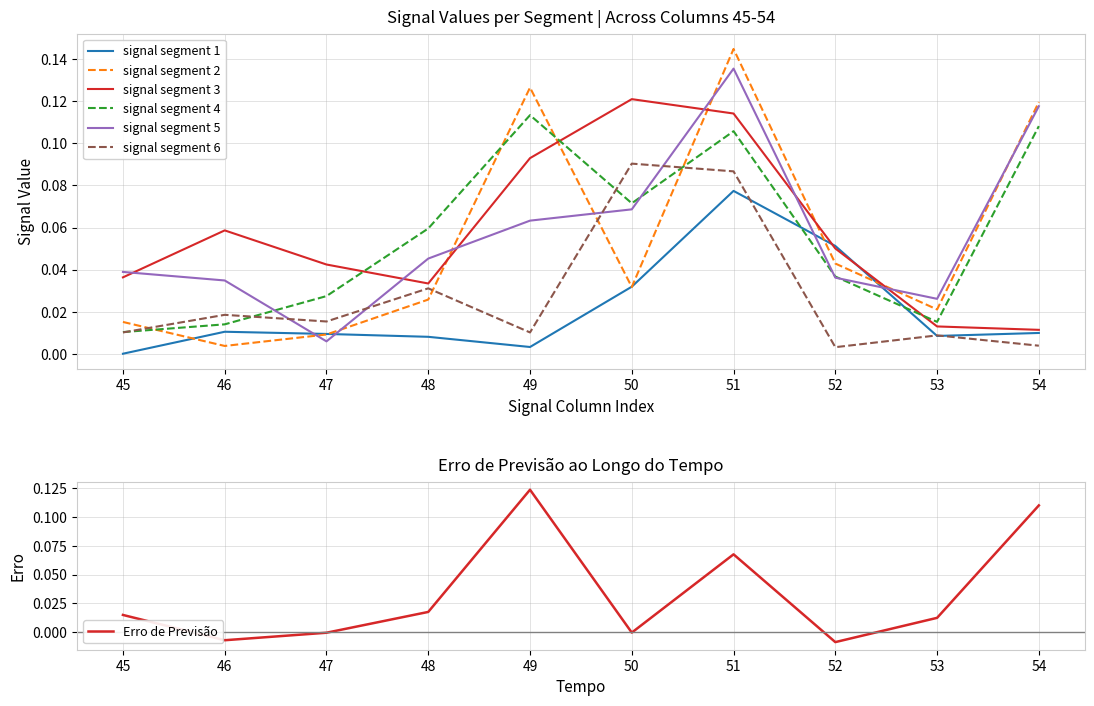

How many distinct data groups are displayed?

6